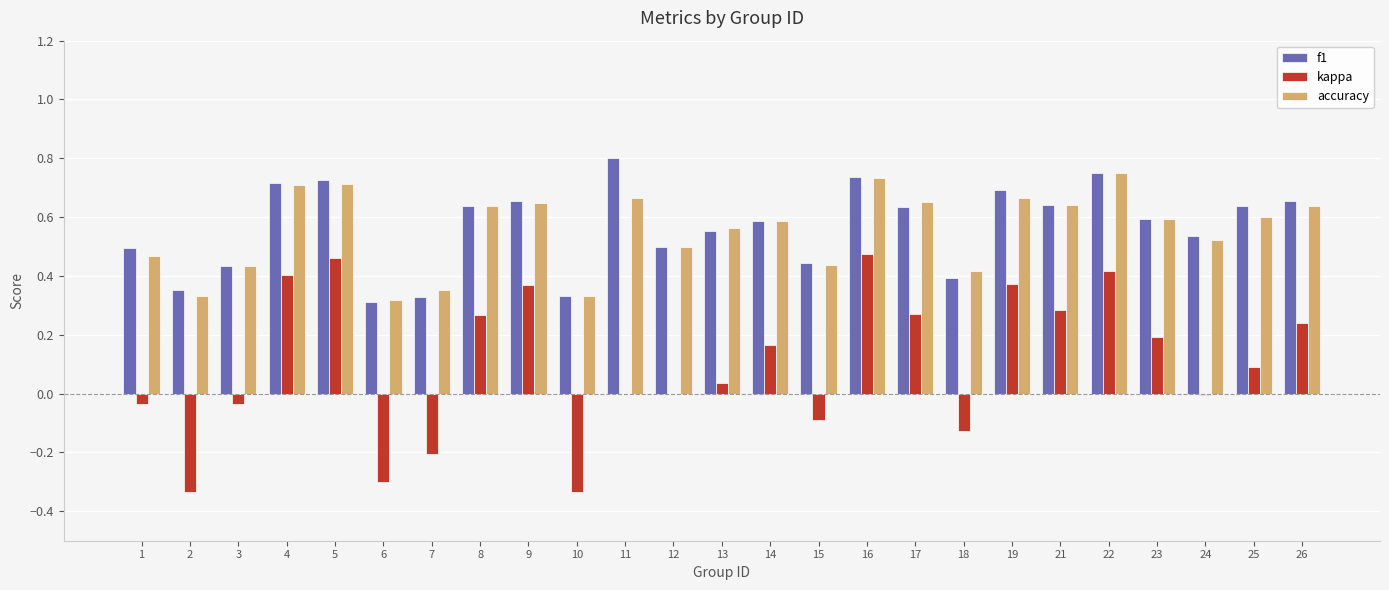

The f1 series shows 0.4 at 18. True or false?

True